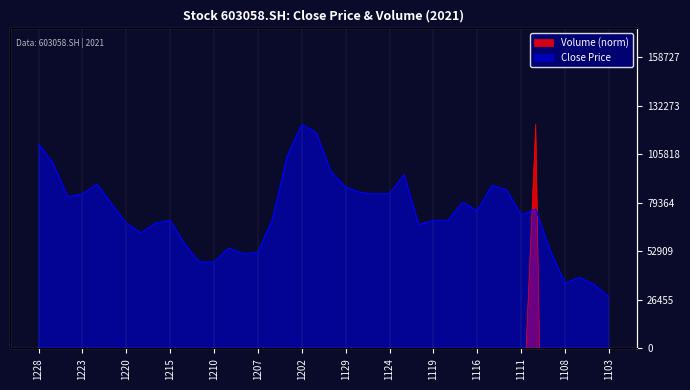

The value of close at 20211110 is 1.7. True or false?

False